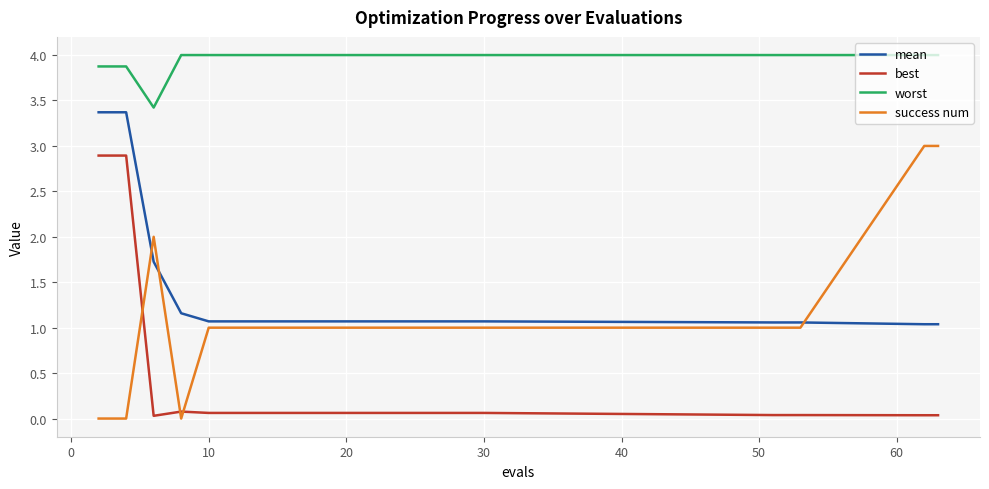

What is the minimum value for mean?

1.0